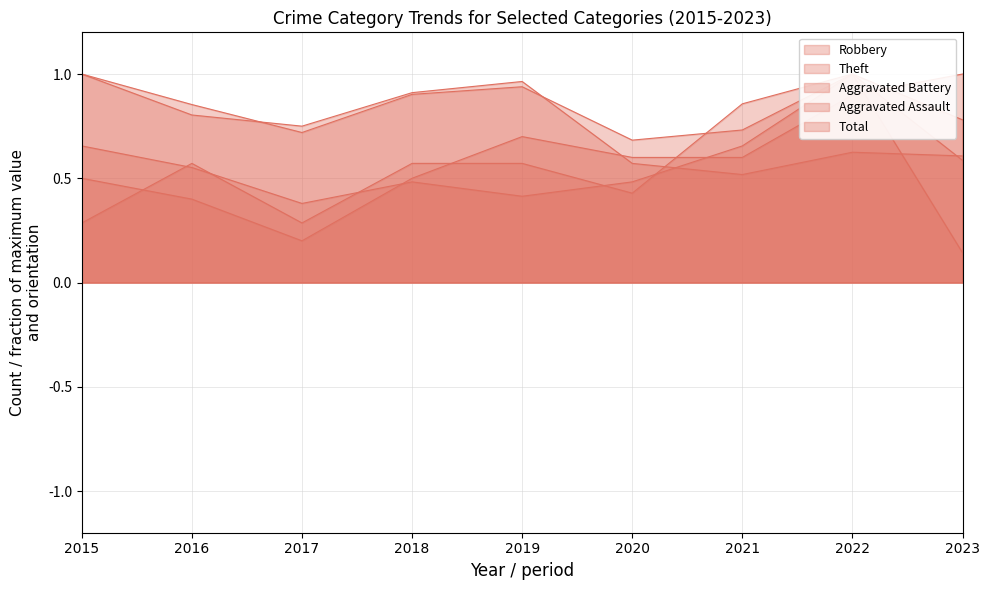

True or false: Aggravated Assault has more than 2 points higher than both neighbors.

False